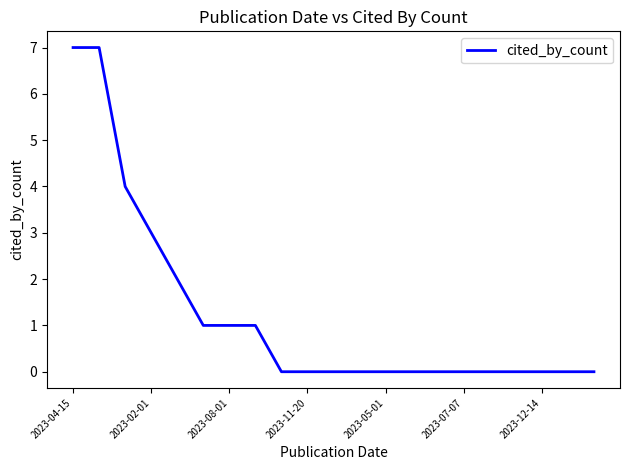

What is the greatest value displayed?

7